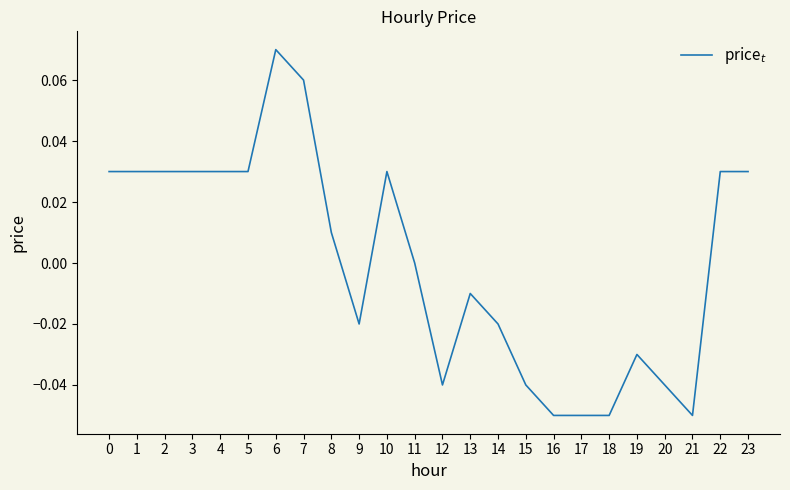

The chart shows a value of -0.0 at 13. True or false?

True